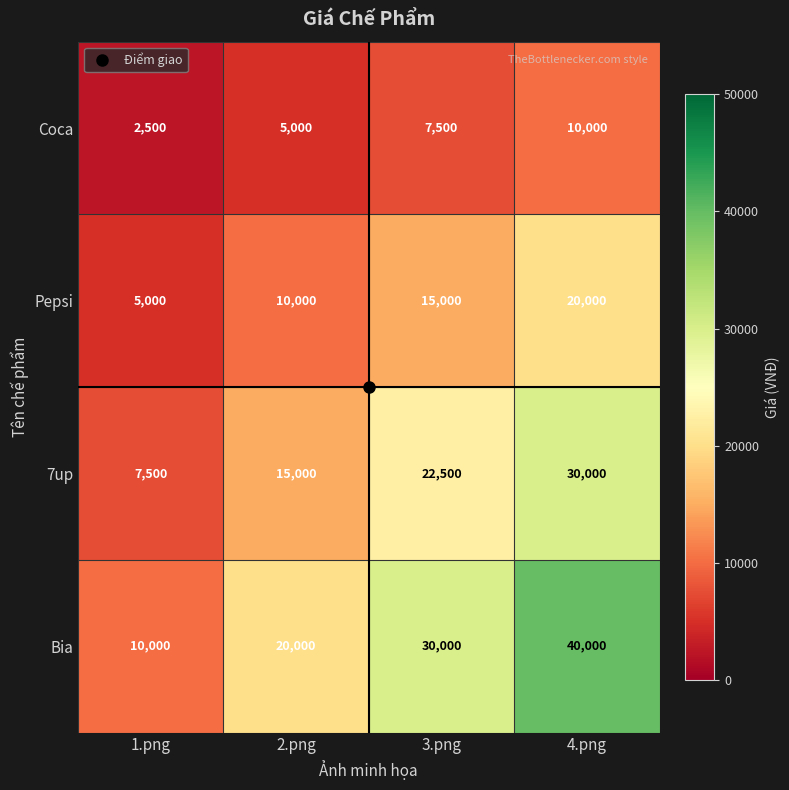

Rank the series at 3.png from highest to lowest value.

Bia, 7up, Pepsi, Coca